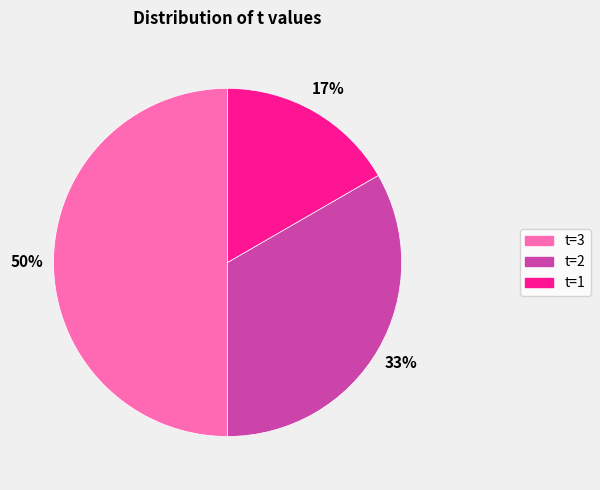

To the nearest percent, what is the difference between the largest and smallest slice percentages?

33%